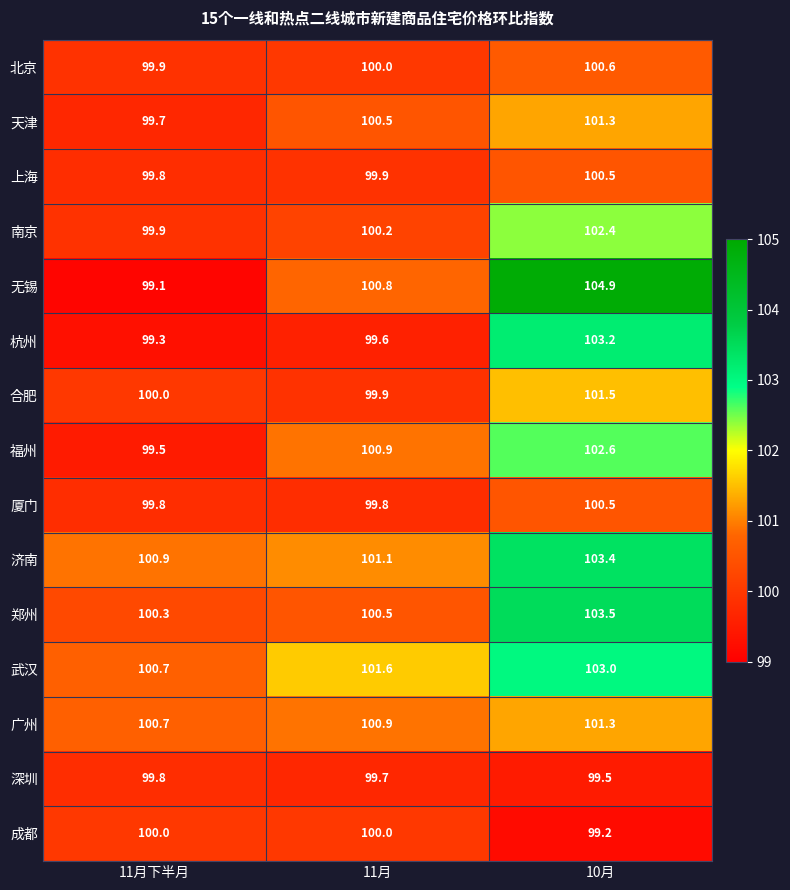

At which label does 北京 reach its peak?

10月